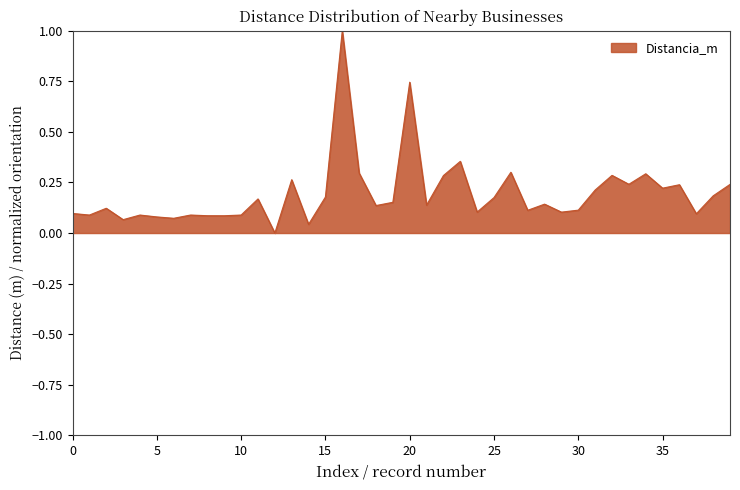

What is the greatest value displayed?

1.0